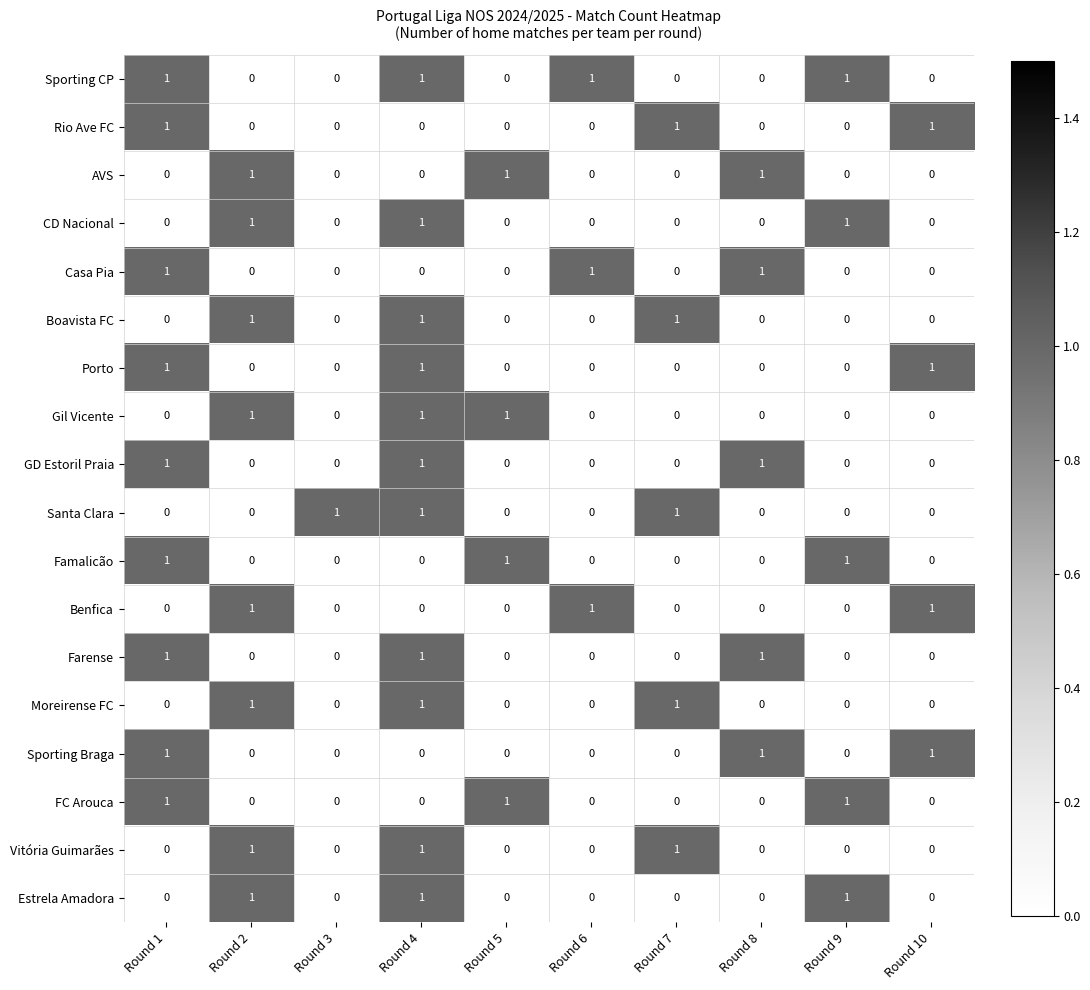

Which series has the largest total across all categories?

Sporting CP